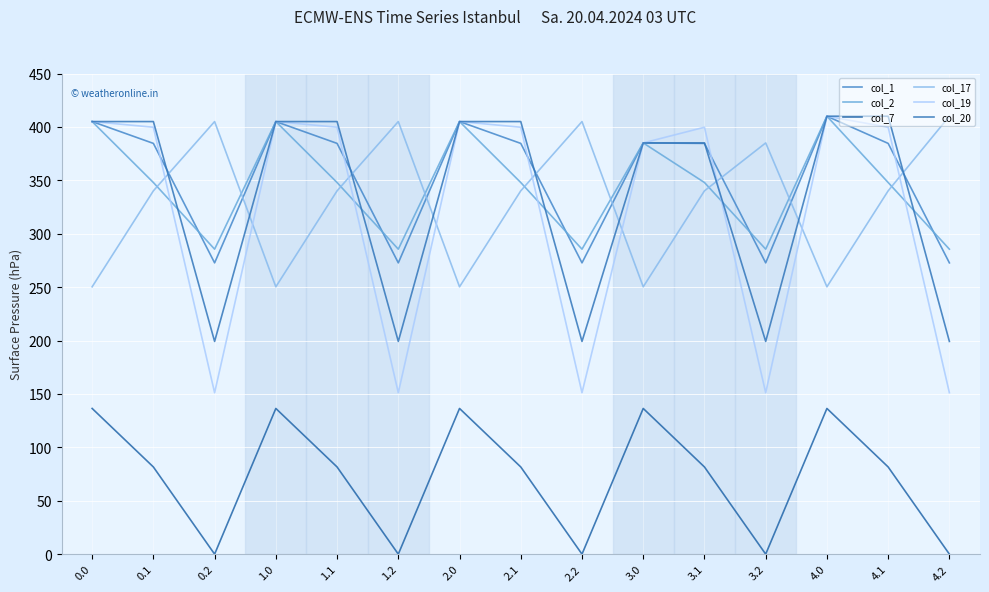

What value does the col_20 series have at 0.2?

199.2